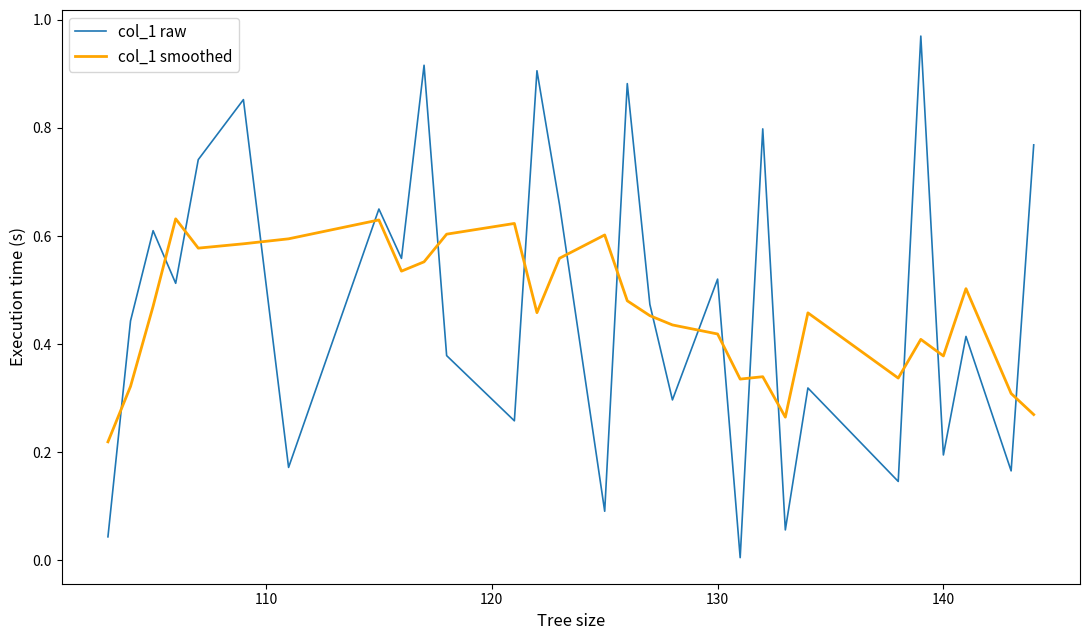

What is the sum of all col_1 smoothed values?

13.4